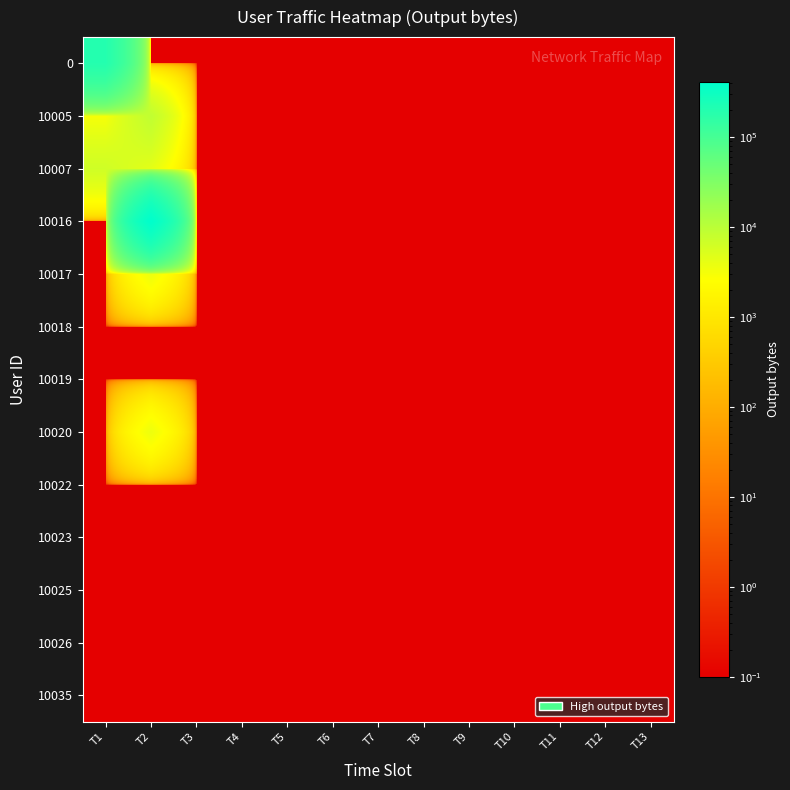

At which category does the chart reach its peak across all series?

T2